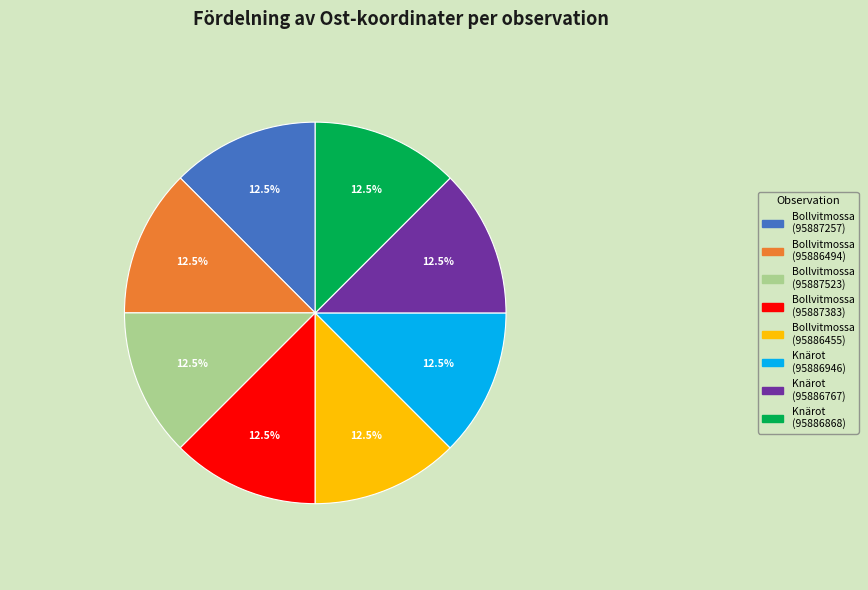

Approximately how many times larger is the value at Bollvitmossa (95887383) compared to Knärot (95886946)?

1.0